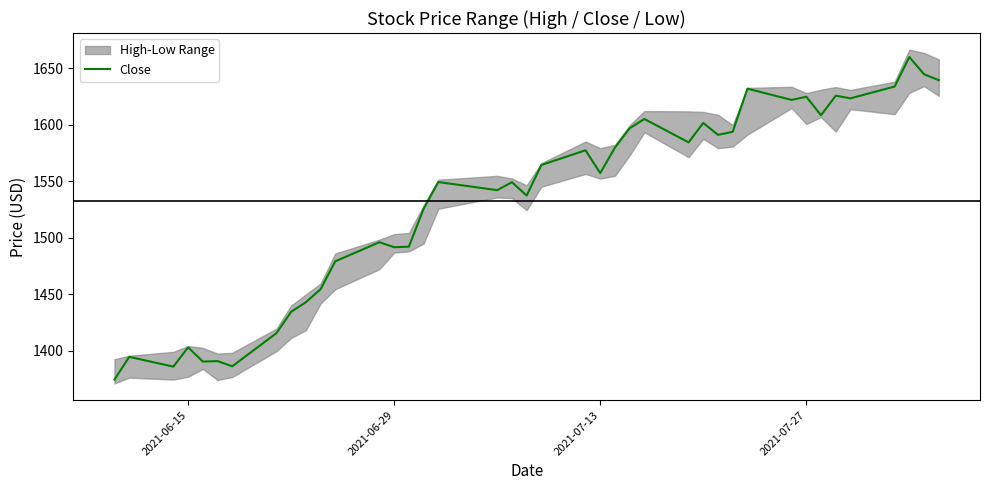

What is the highest value of the Close series?

1660.1